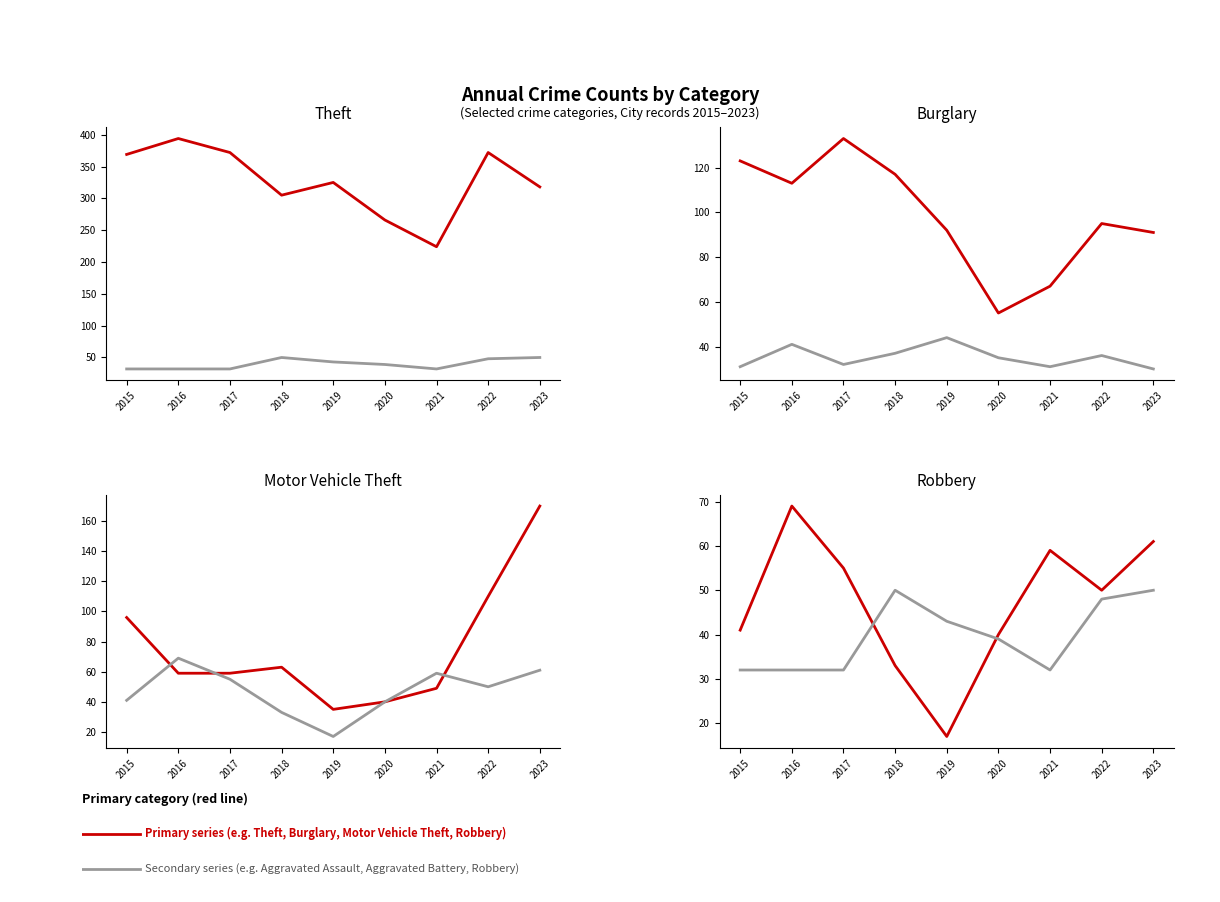

What is the difference between the highest and lowest values at 2016?

362